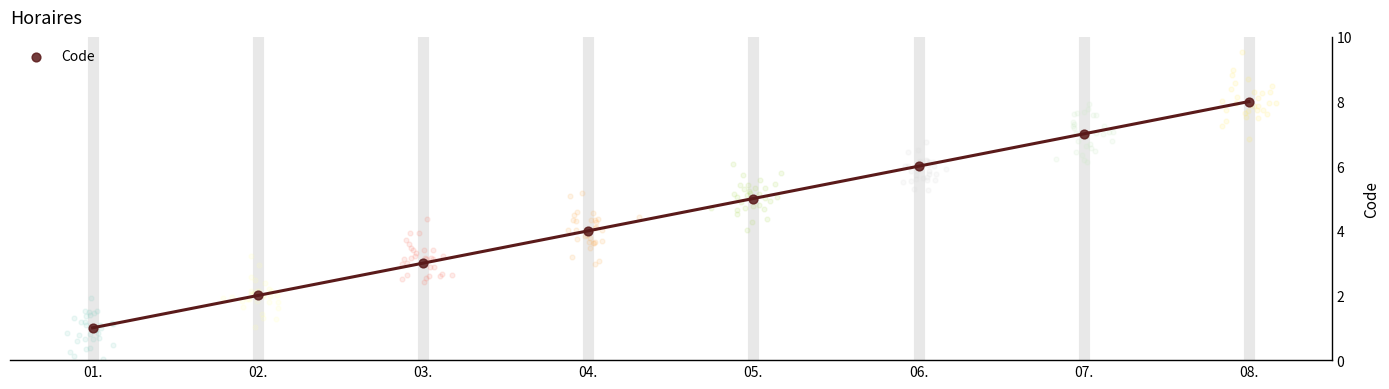

What is the change in value from 02. to 05.?

+3